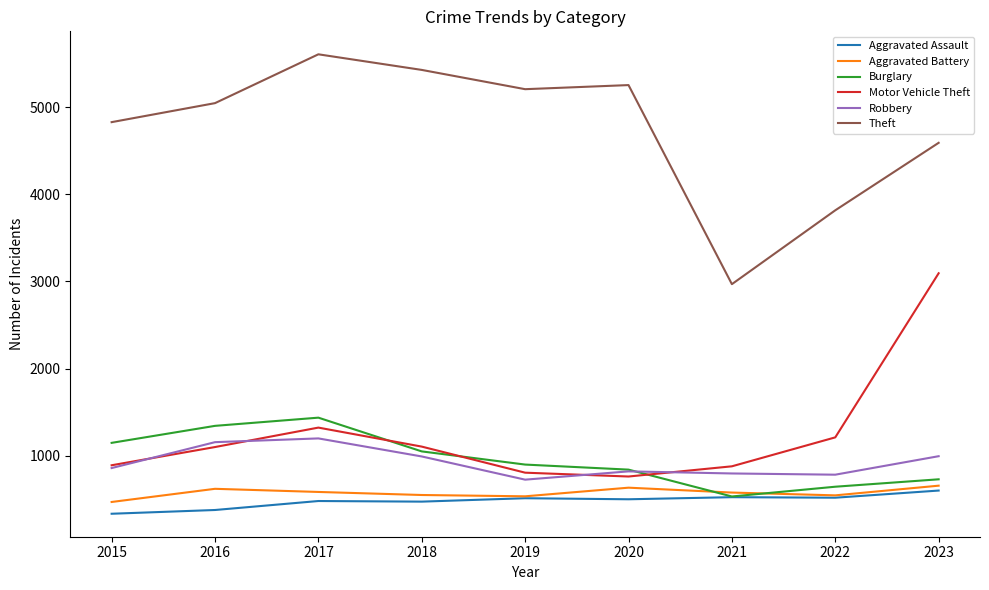

True or false: Aggravated Assault and Theft intersect in this chart.

False